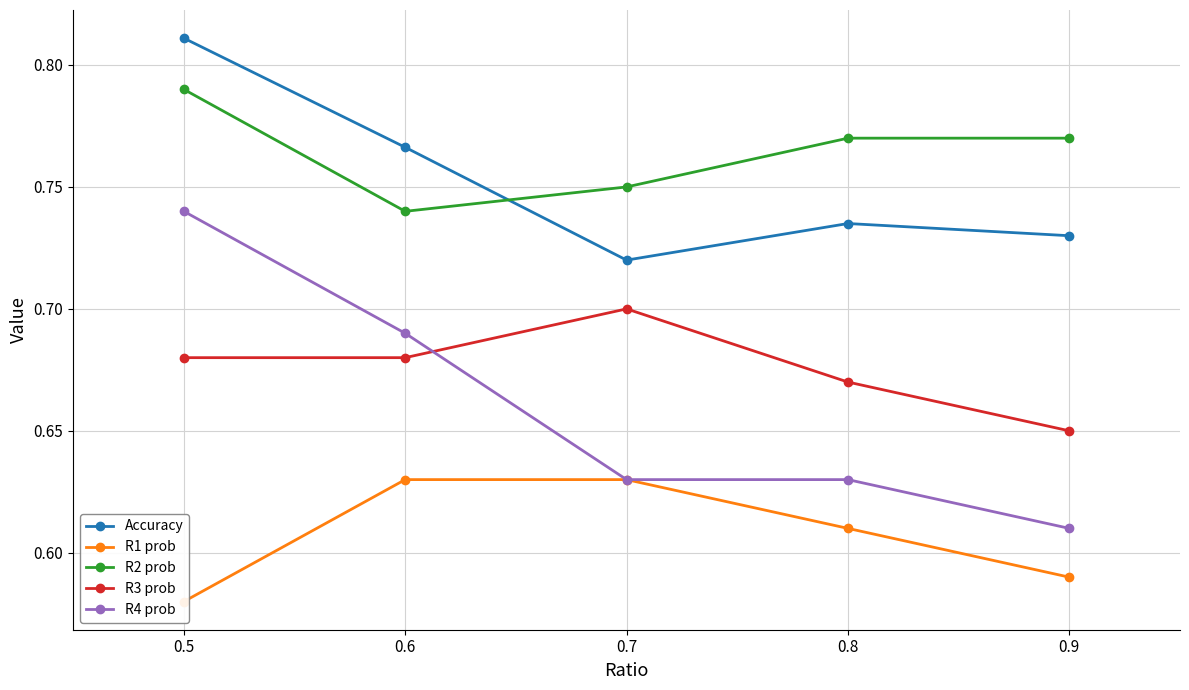

Reading left to right, transcribe all the data shown in this chart.

Accuracy: 0.8	0.8	0.7	0.7	0.7
R1 prob: 0.6	0.6	0.6	0.6	0.6
R2 prob: 0.8	0.7	0.8	0.8	0.8
R3 prob: 0.7	0.7	0.7	0.7	0.7
R4 prob: 0.7	0.7	0.6	0.6	0.6